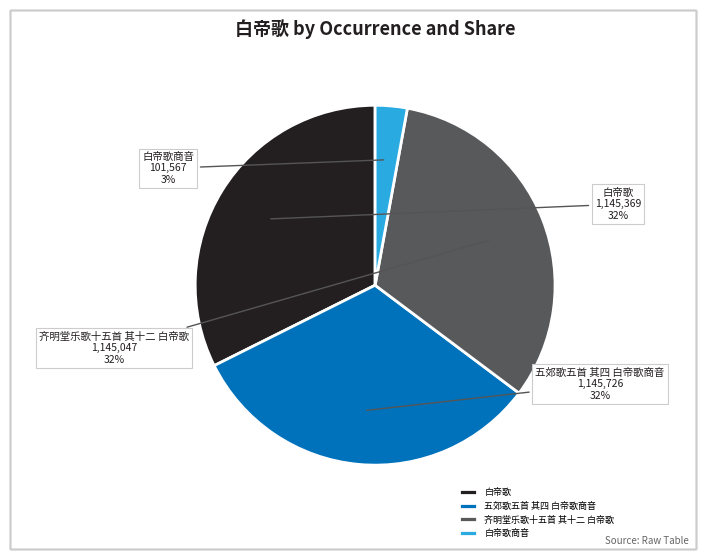

To the nearest percent, what percentage of the pie is 白帝歌商音?

3%